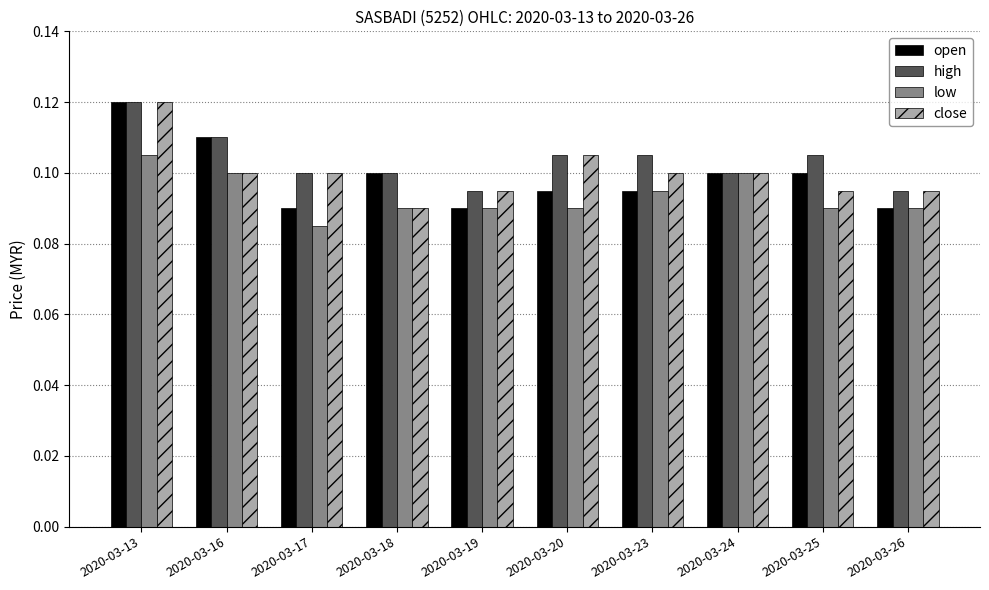

At which category is the sum across all series the highest?

2020-03-13